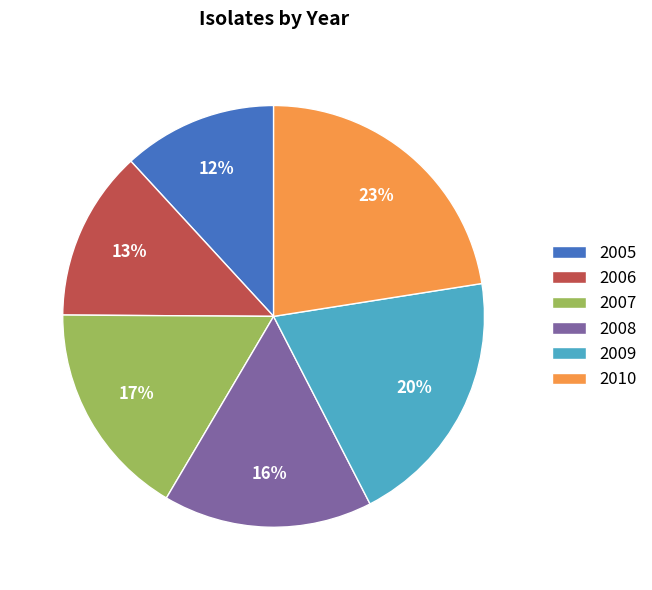

Which slice is the largest?

2010